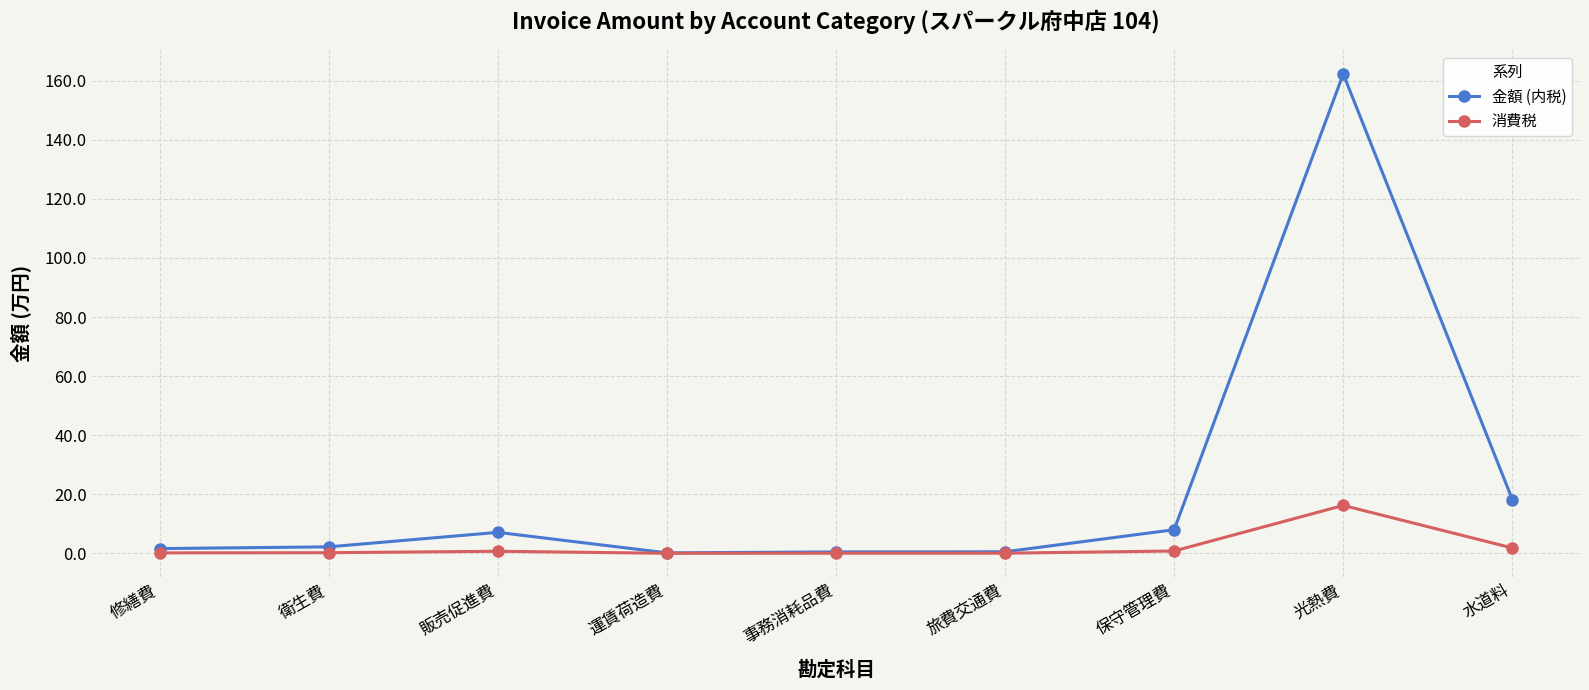

What is the label of the 4th point from the right?

旅費交通費